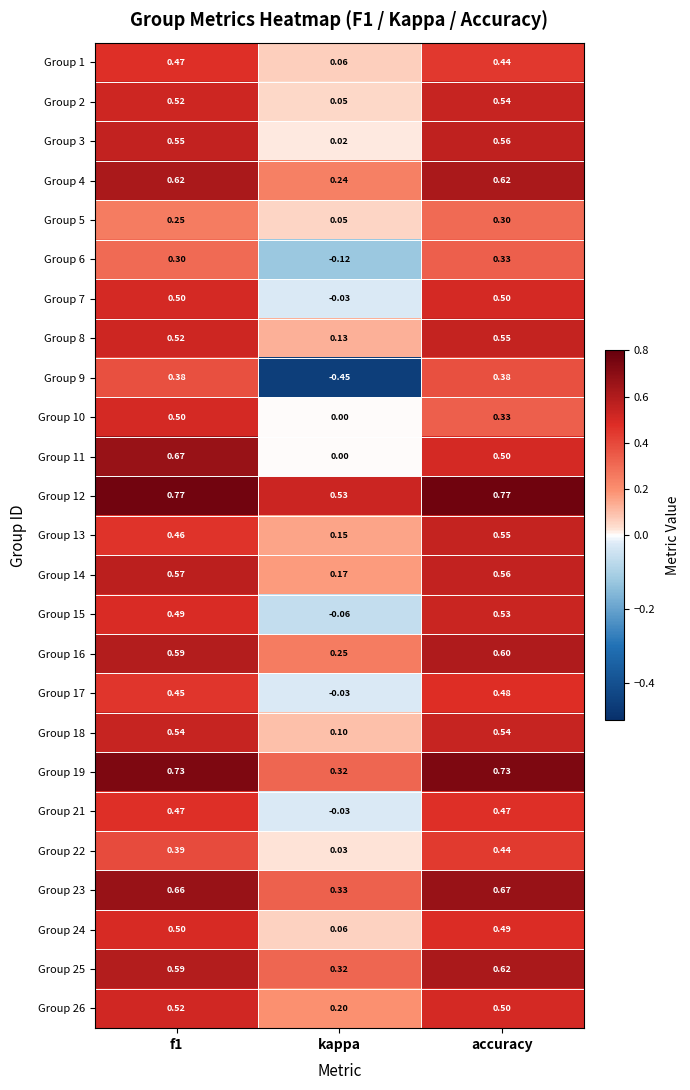

At which category does the chart reach its minimum across all series?

kappa